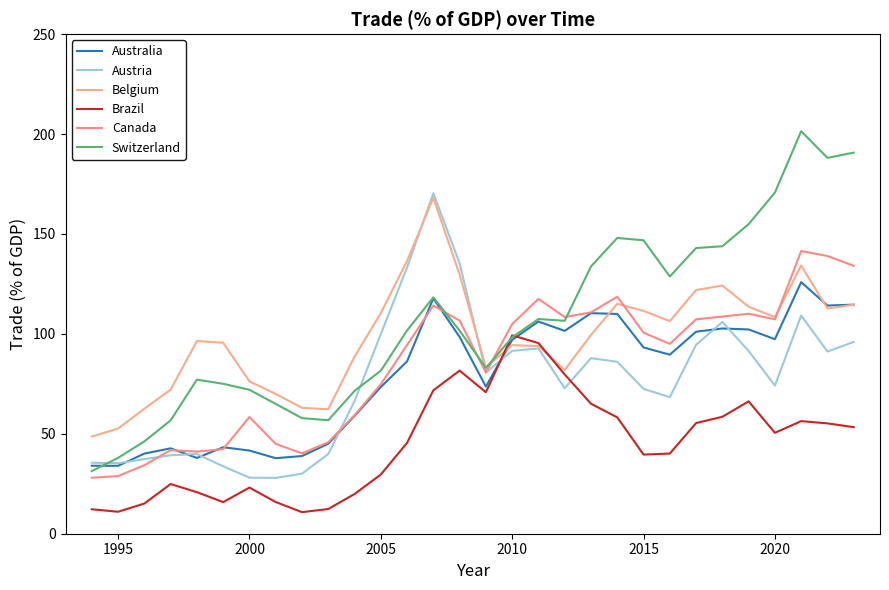

Is this an area chart (filled region under the line)?

No